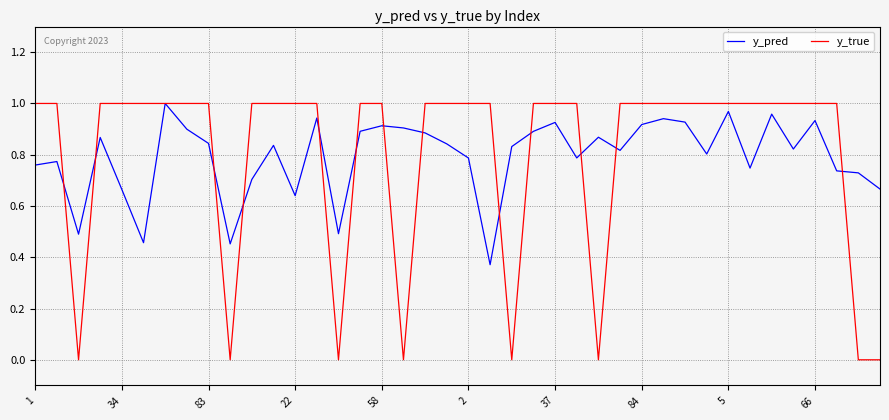

What are all the series names shown in the legend?

y_pred, y_true